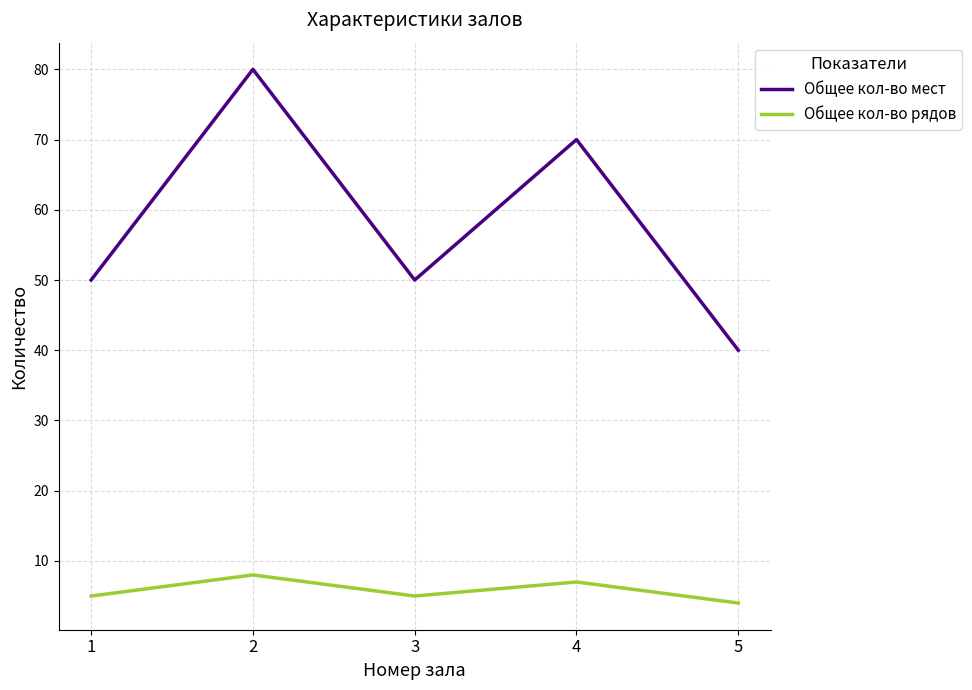

Rank the series at 1 from highest to lowest value.

Общее кол-во мест, Общее кол-во рядов